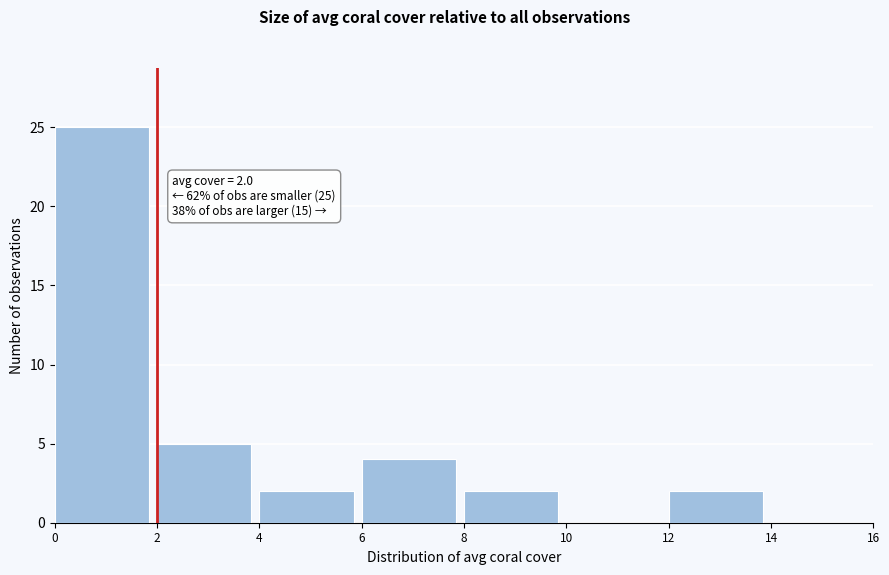

Over which range of the x-axis is the bar tallest?

0 to 2